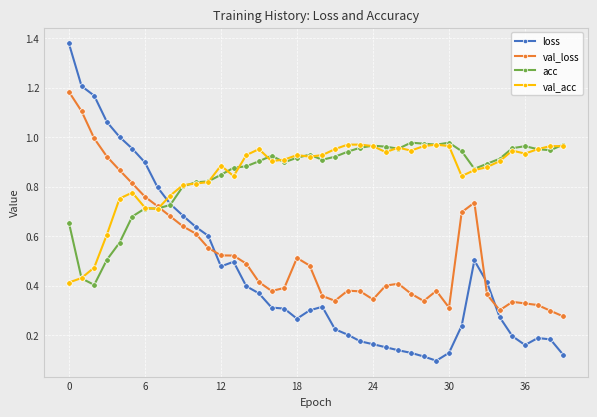

Which series has the widest spread of values?

loss